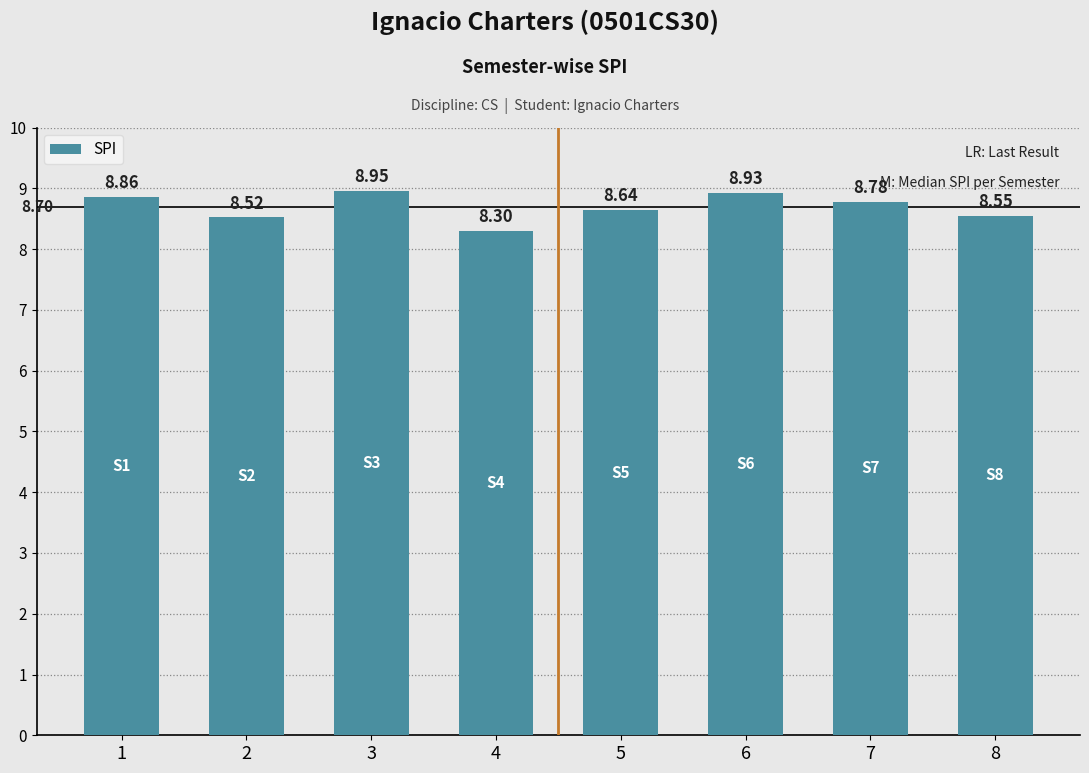

What is the minimum value shown in the chart?

8.3